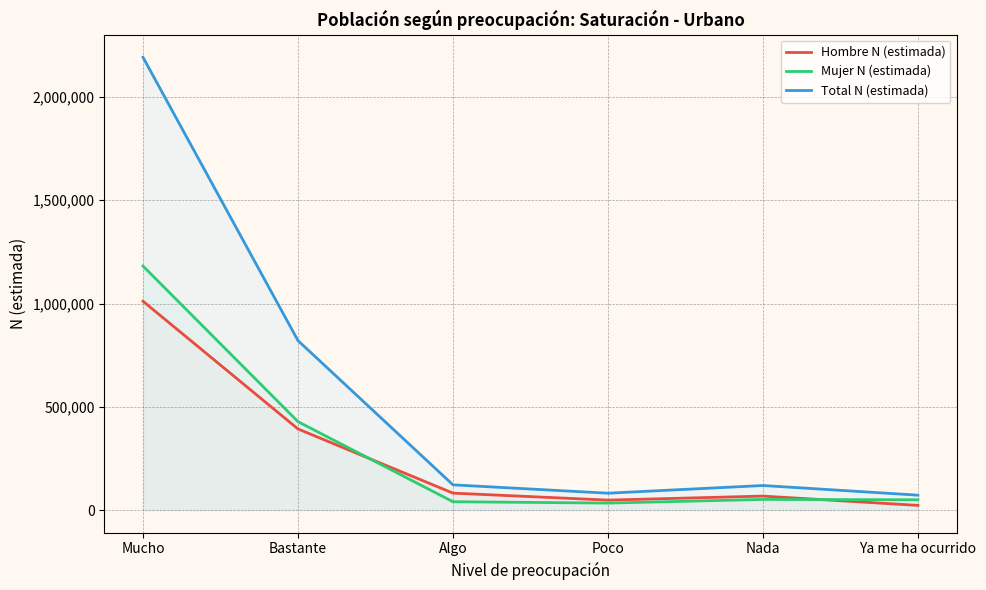

What is the difference between the Total N (estimada) values at Nada and Algo?

3232